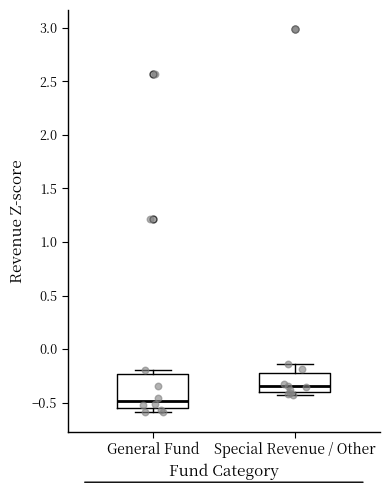

Reading left to right, transcribe this box plot: for each box, give where its median line is, the range the box spans, and where its two whiskers end, as read against the y-axis. The values are not printed on the chart, so give them approximately, as read against the axis.

General Fund: median -0.50, box -0.55 to -0.25, whiskers -0.60 to -0.20
Special Revenue / Other: median -0.35, box -0.40 to -0.20, whiskers -0.40 (just below the box's lower edge) to -0.15